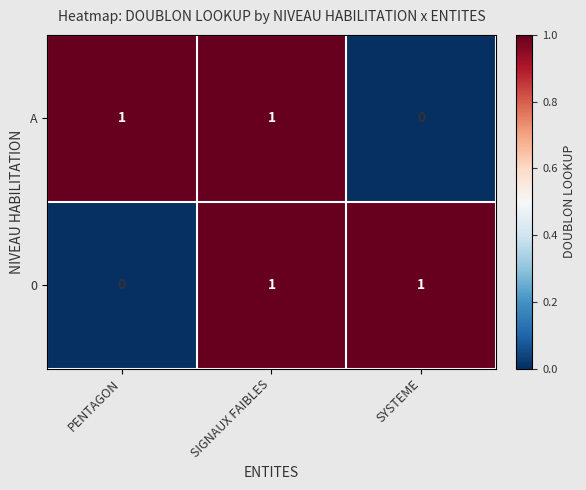

Reading right to left, extract all data points from this chart.

A: SYSTEME=0	SIGNAUX FAIBLES=1	PENTAGON=1
0: SYSTEME=1	SIGNAUX FAIBLES=1	PENTAGON=0